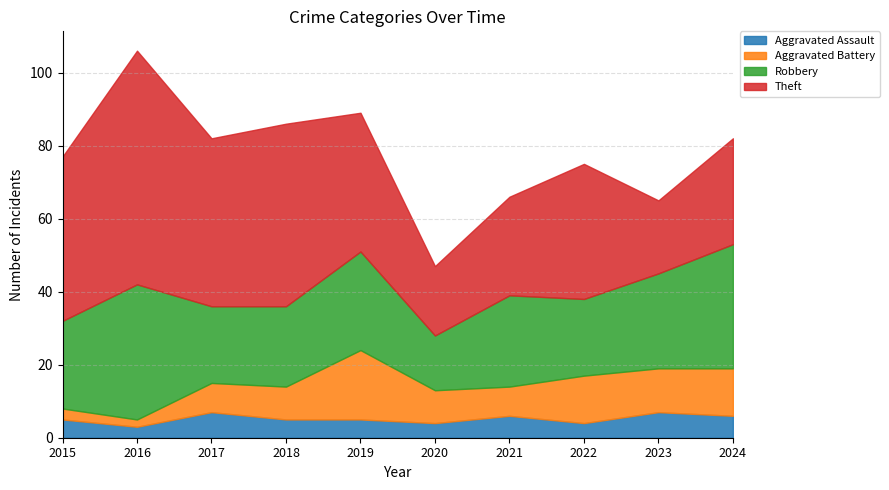

How many categories are shown in the chart?

10